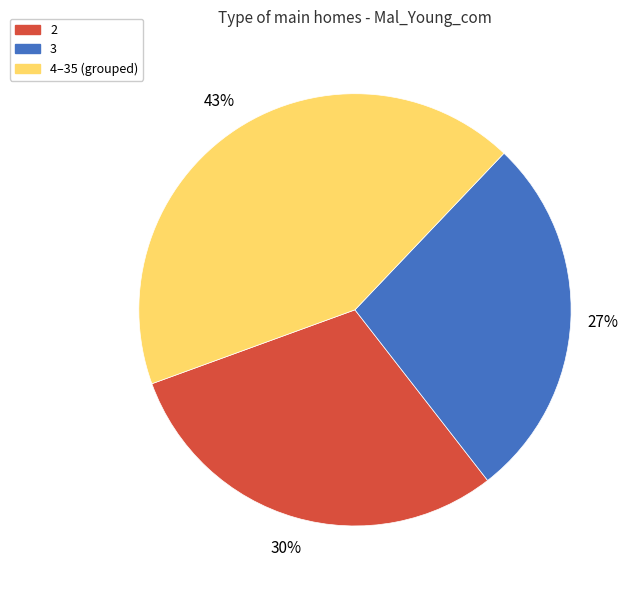

Which slice is the largest?

4–35 (grouped)